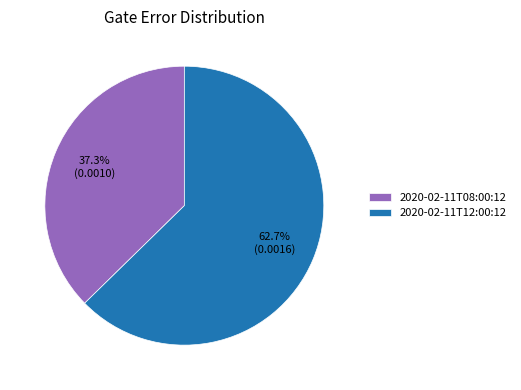

To the nearest percent, what is the average slice percentage?

50%